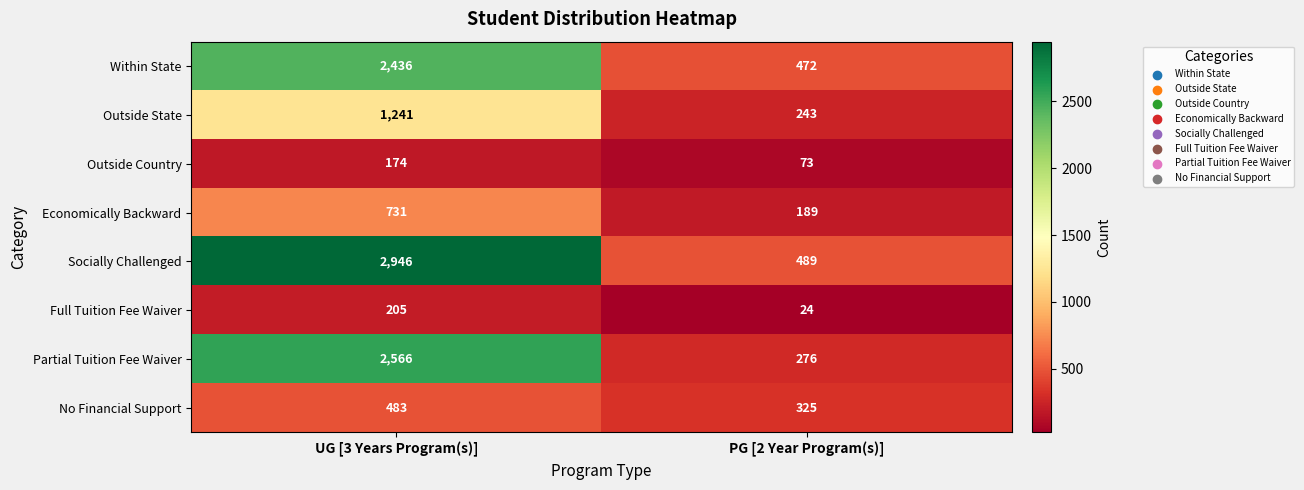

At which category does the chart reach its peak across all series?

UG [3 Years Program(s)]